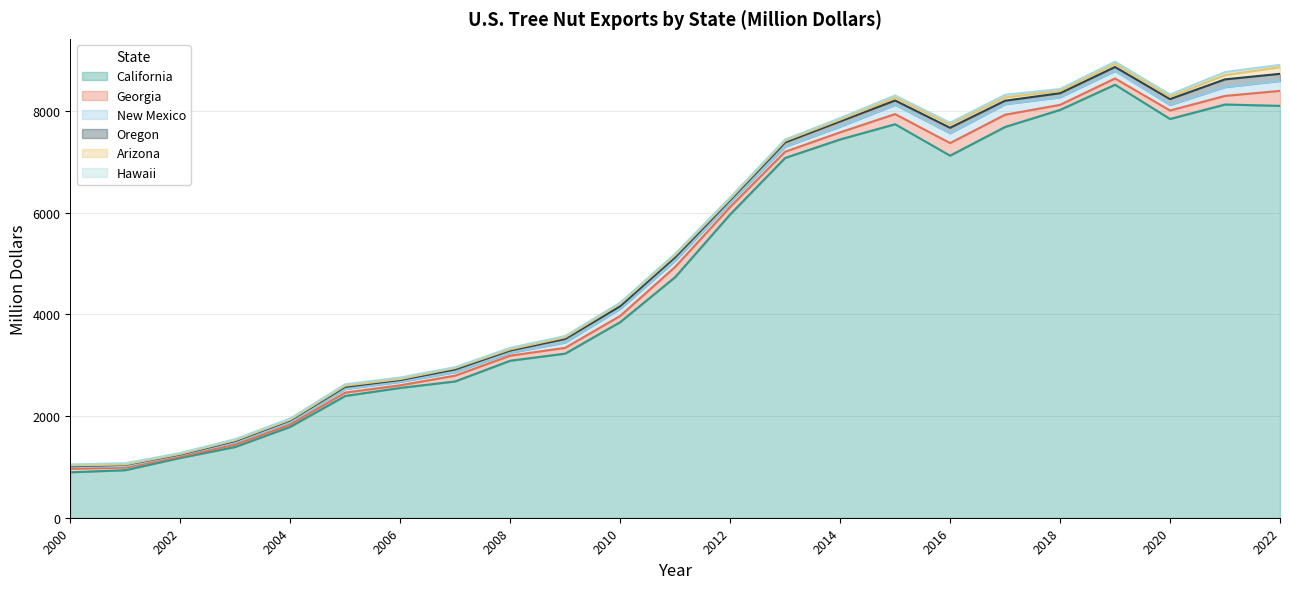

What is the sum of all Oregon values?

1545.0